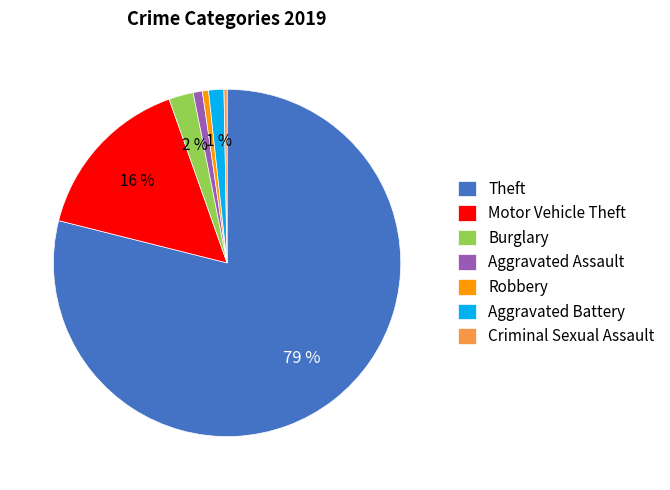

To the nearest percent, what is the average slice percentage?

14%